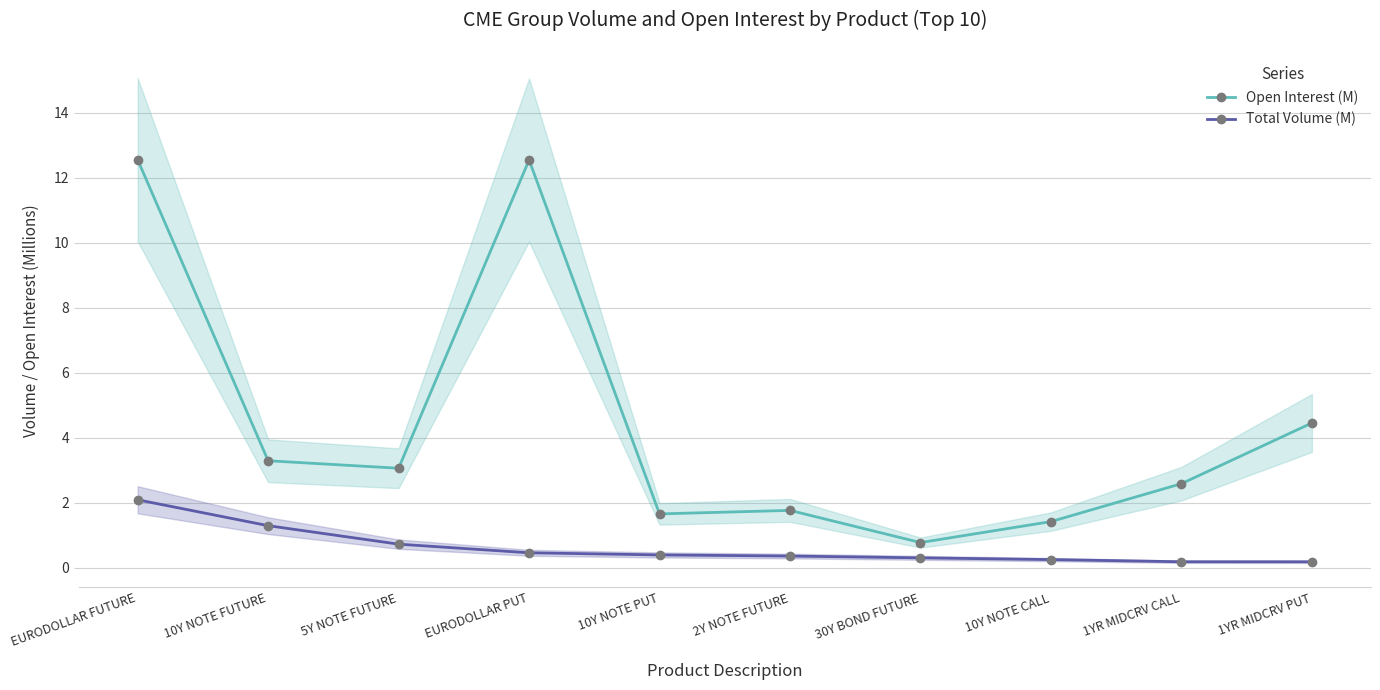

What is the label of the 8th point from the left?

10Y NOTE CALL